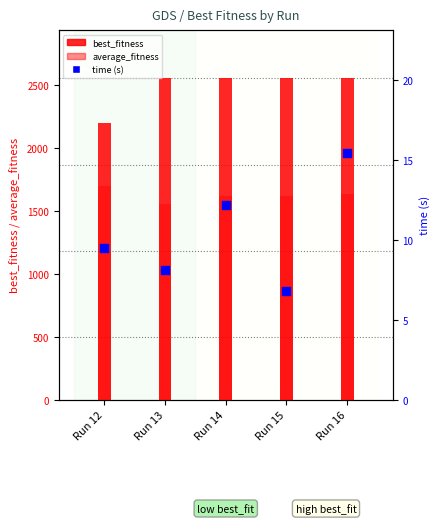

At which category is the sum across all series the highest?

Run 16